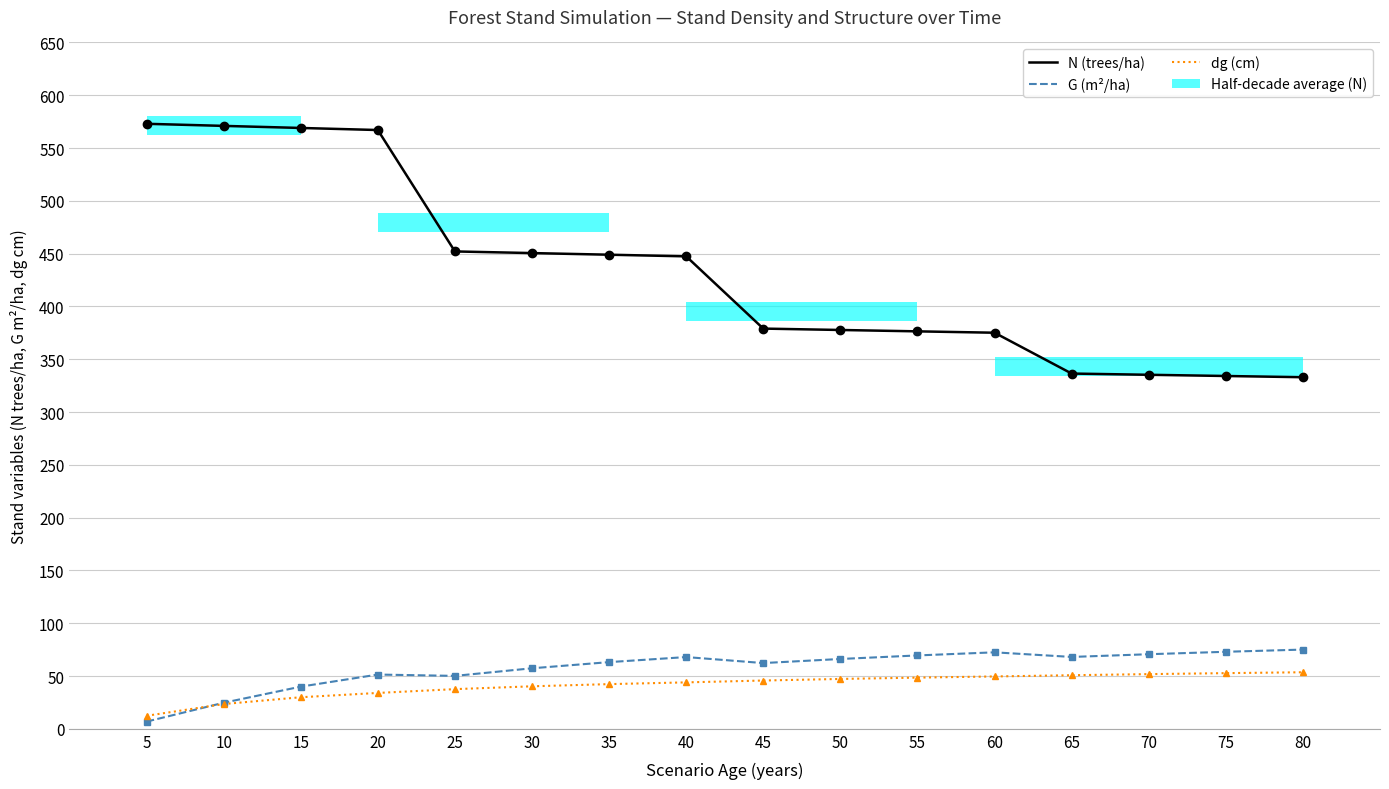

True or false: N (trees/ha) and G (m²/ha) intersect in this chart.

False